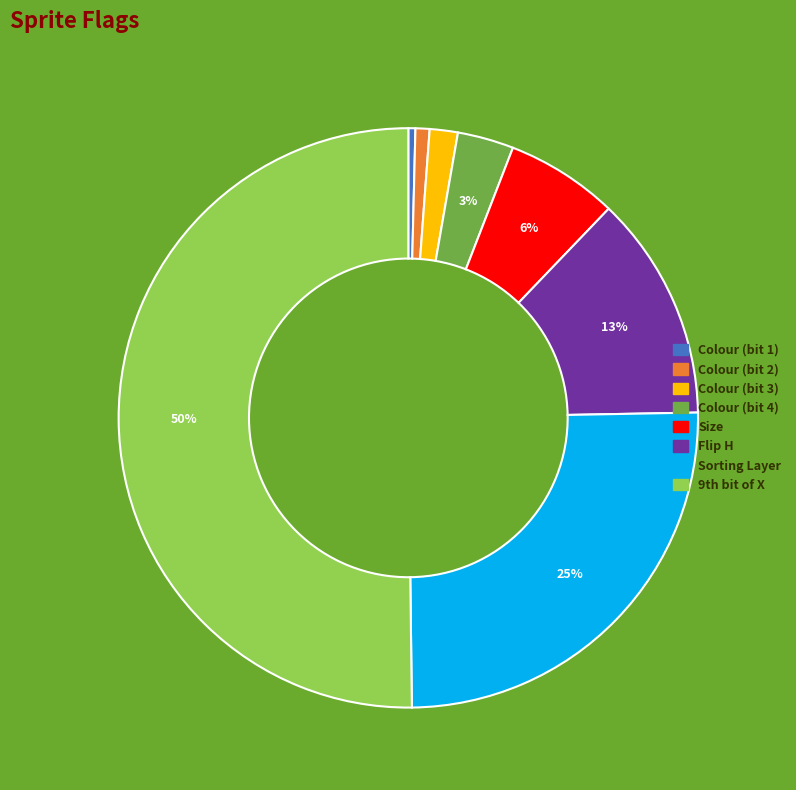

Which category has the biggest portion of the pie?

9th bit of X